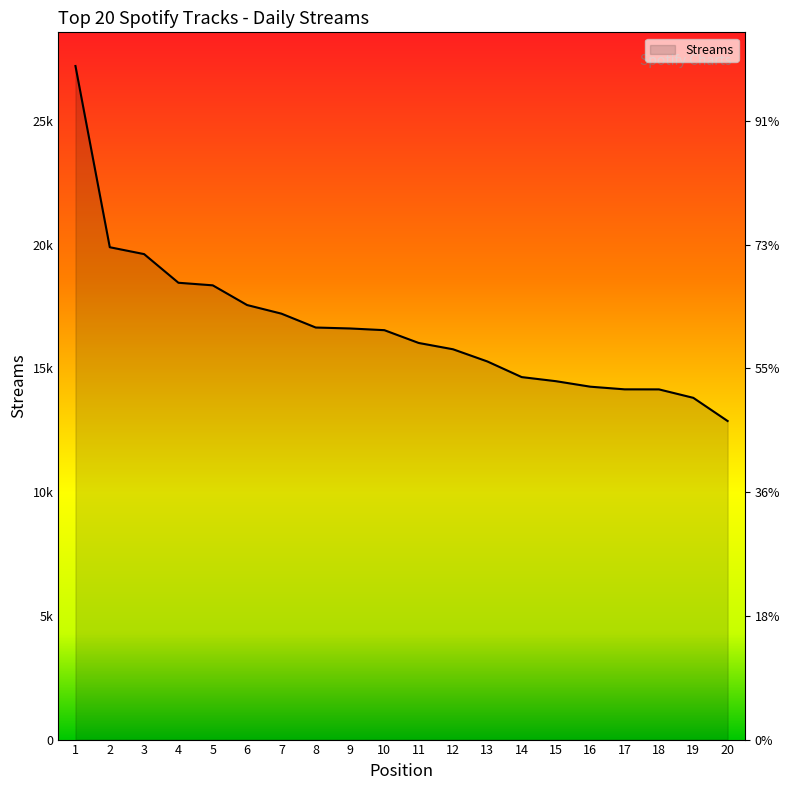

Count the number of values greater than 16545.

9